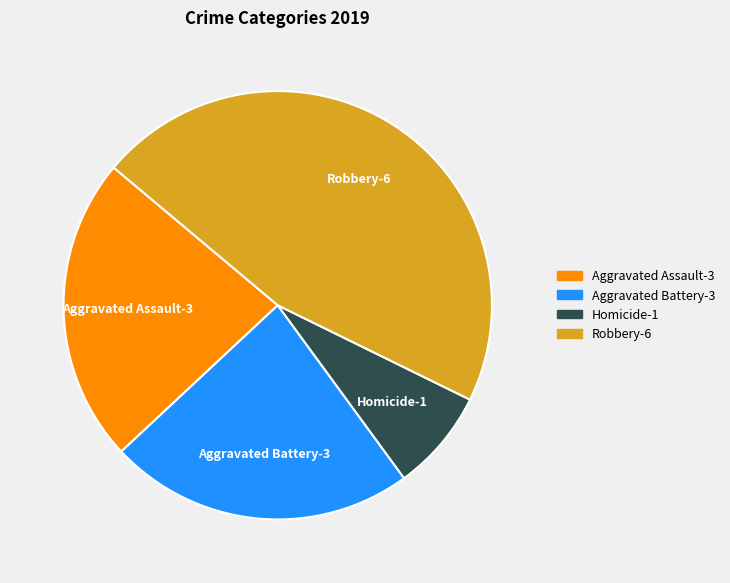

Does any single category account for the majority?

No